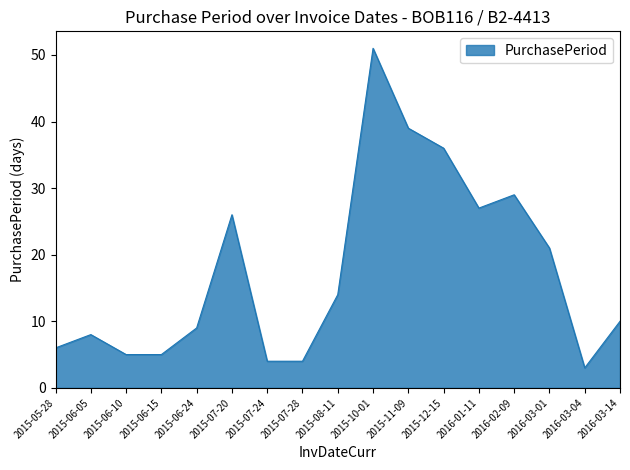

Where does the data first go above 10?

2015-07-20